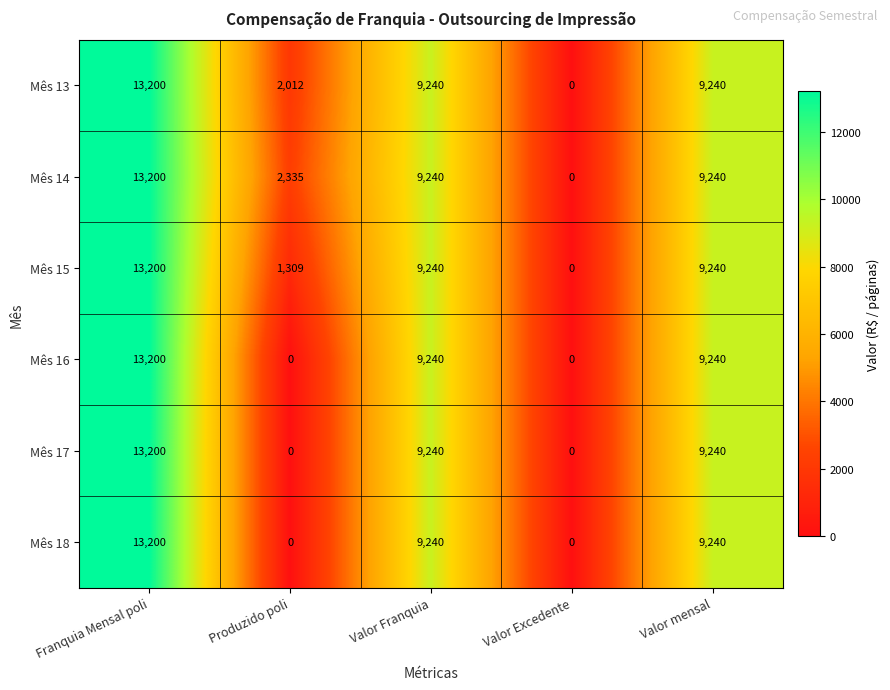

Which series changed the most between Produzido poli and Valor Excedente?

Mês 14